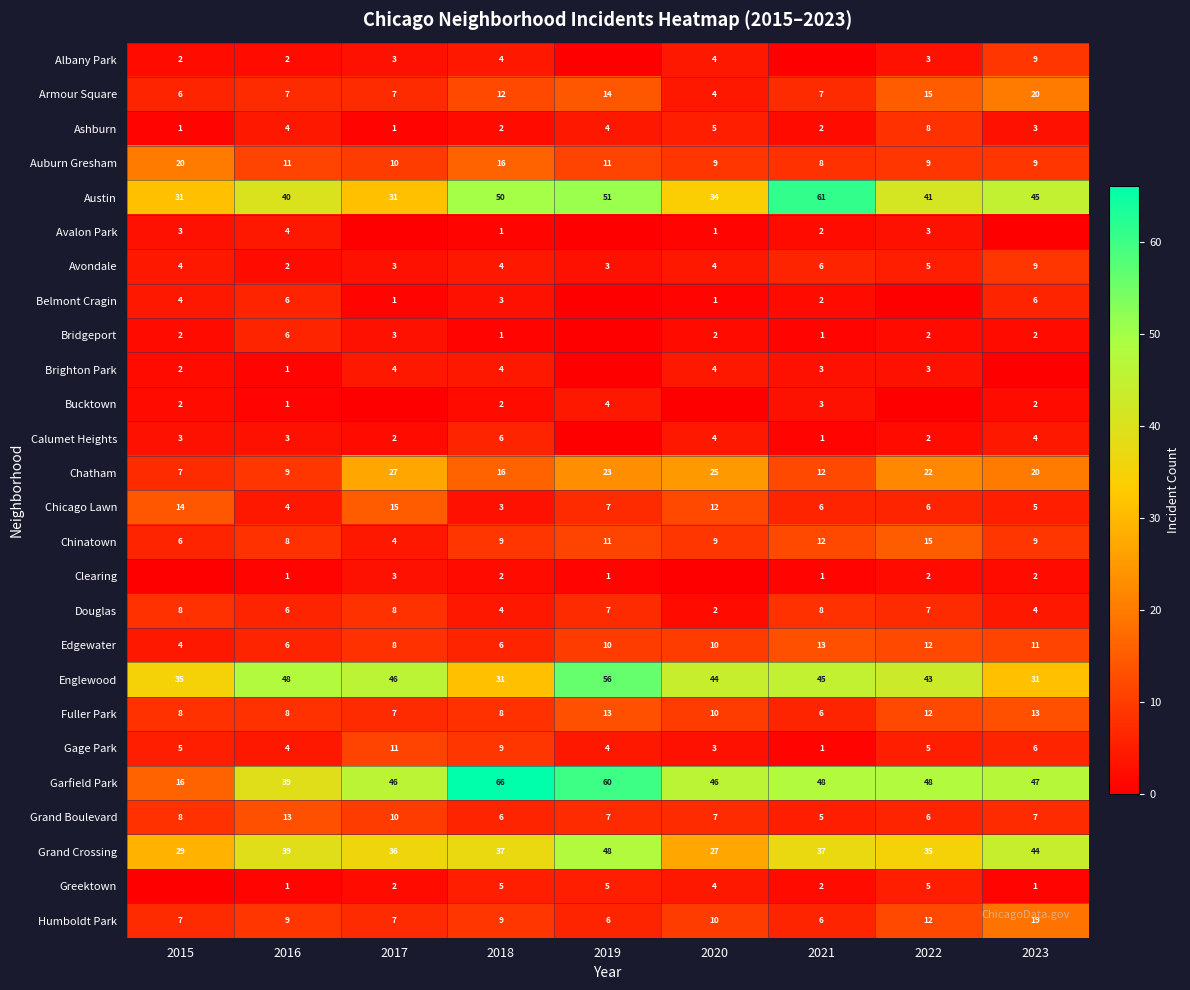

Where does the Douglas series first go above 7?

2015